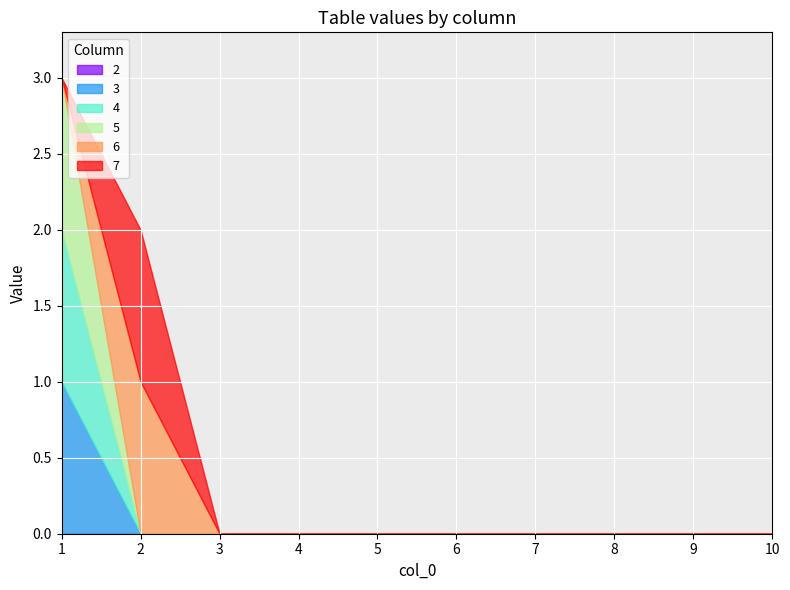

Rank the series by their maximum value, from highest to lowest.

3, 4, 5, 6, 7, 2